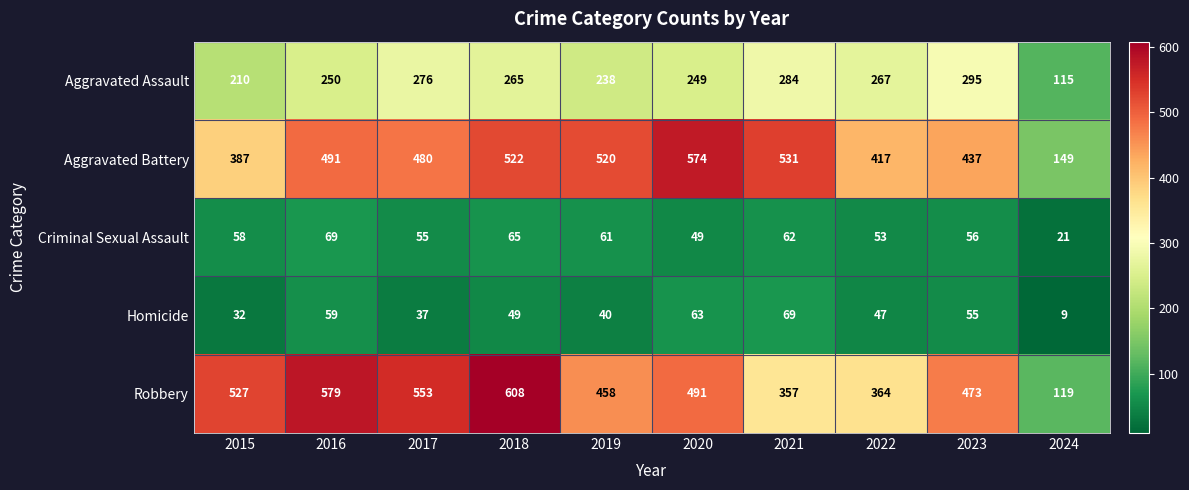

What is the spread (max minus min) of values at 2021?

469